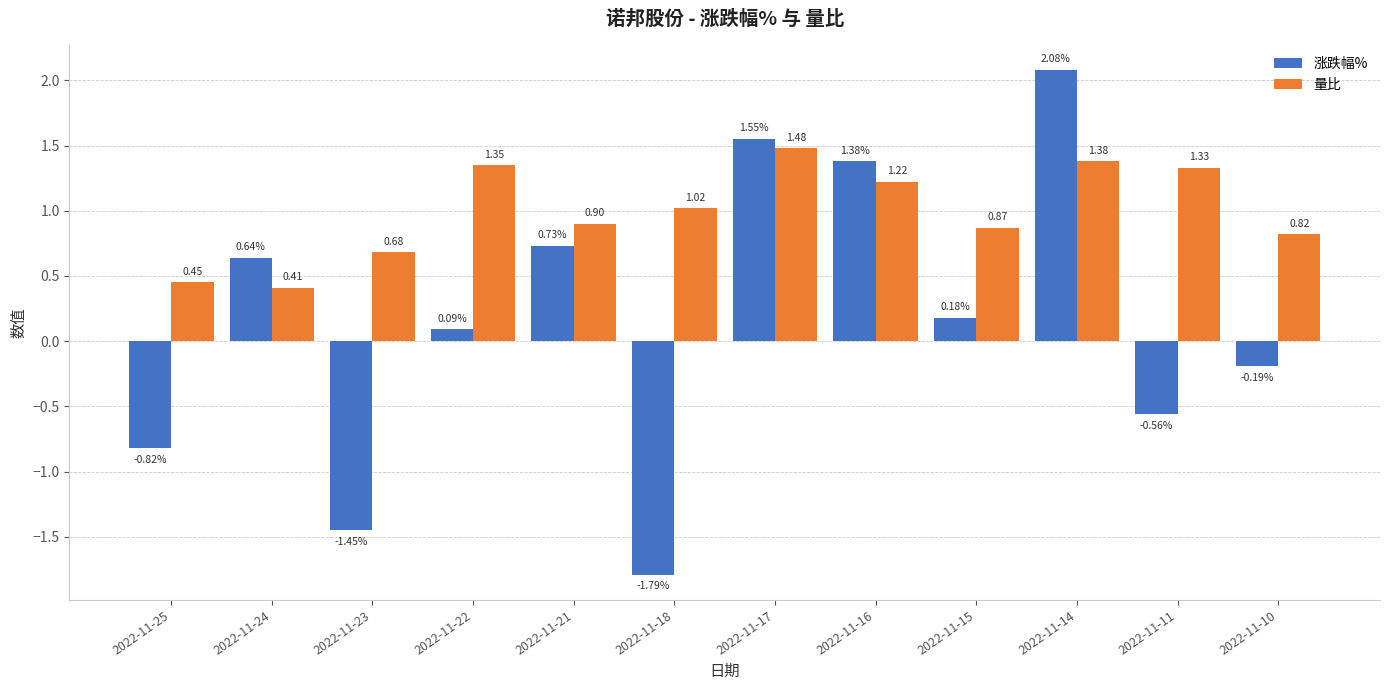

How many values in the 量比 series are below 1?

6